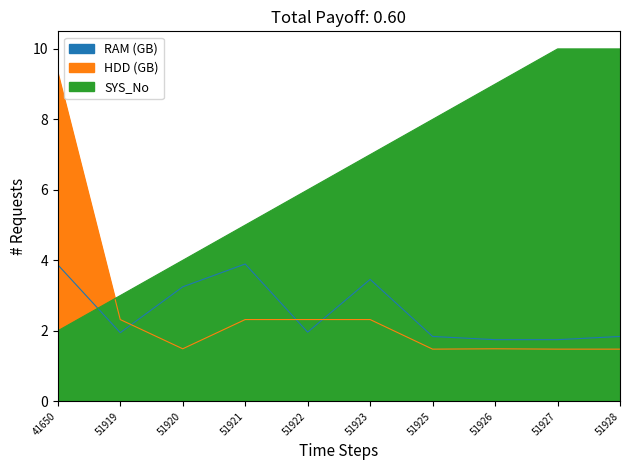

Which category has the lowest value in the HDD (GB) series?

51925